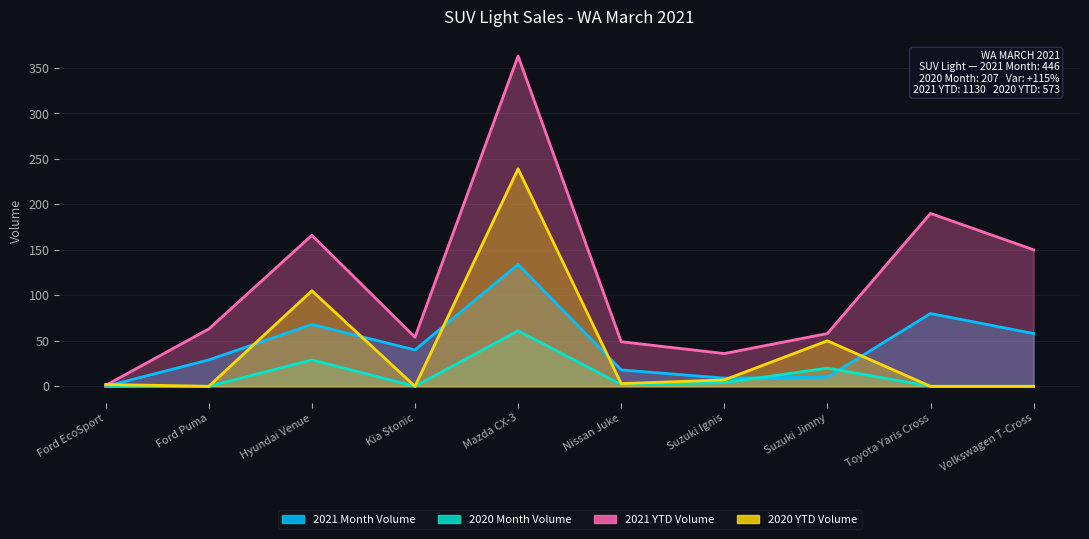

Which has a higher value, Hyundai Venue or Nissan Juke?

Hyundai Venue